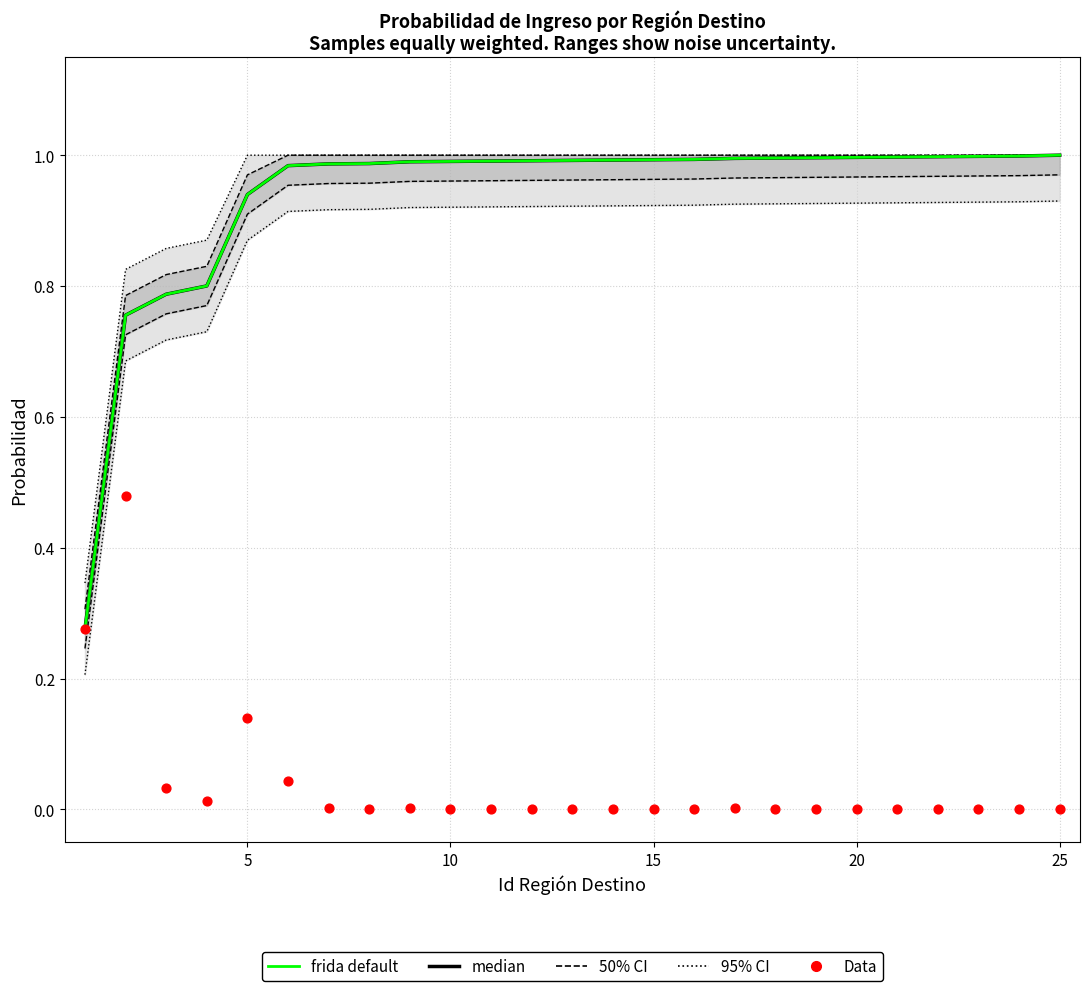

At which category is the sum across all series the highest?

5